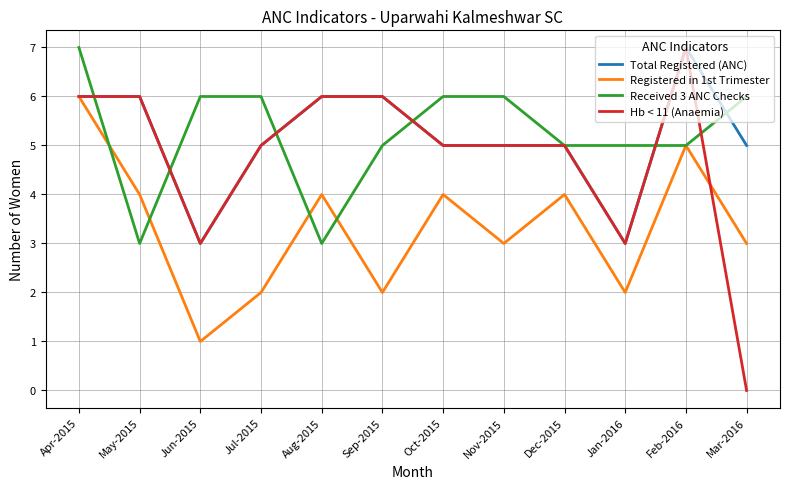

Does the chart have visible grid lines?

Yes